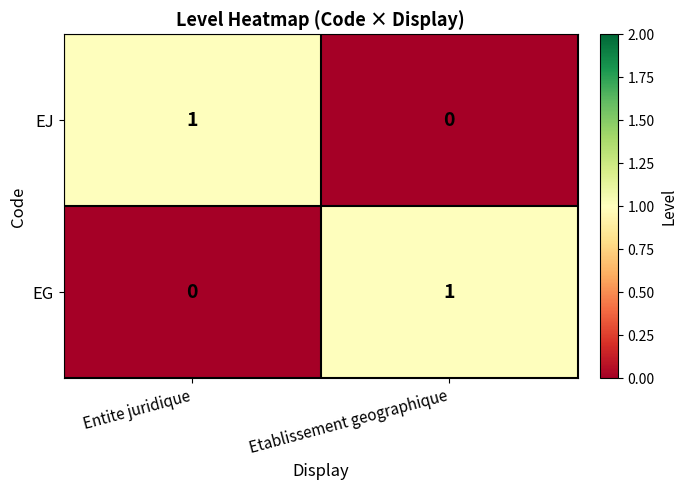

List the labels in order of EG value, smallest first.

Entite juridique, Etablissement geographique